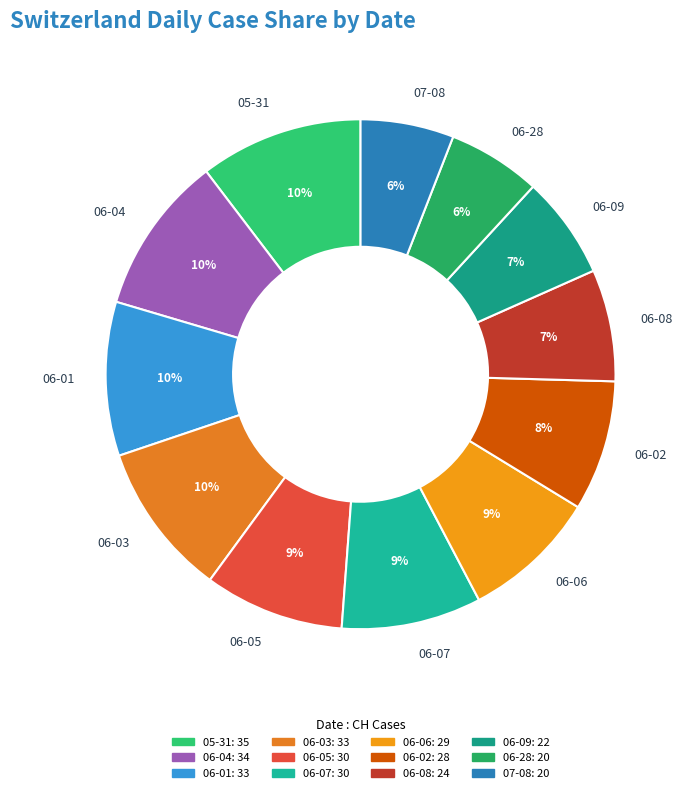

Is there a majority slice in this chart?

No